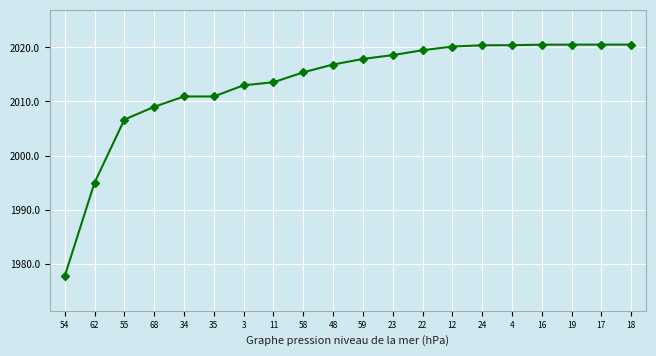

Approximately how many times larger is the value at 34 compared to 35?

1.0